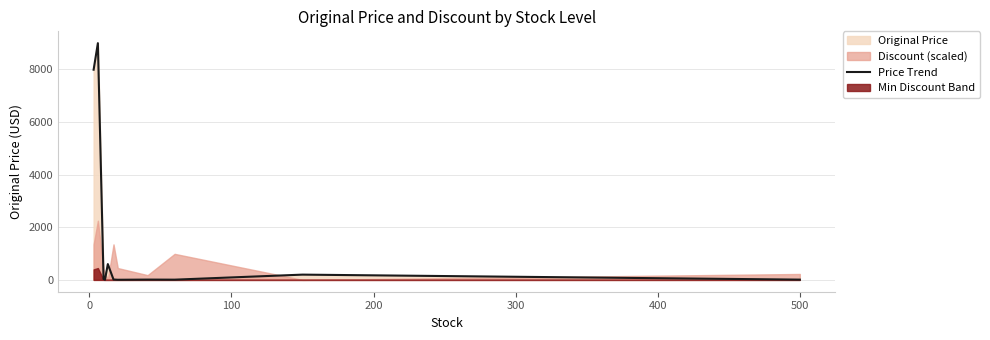

How many values are below 13?

5